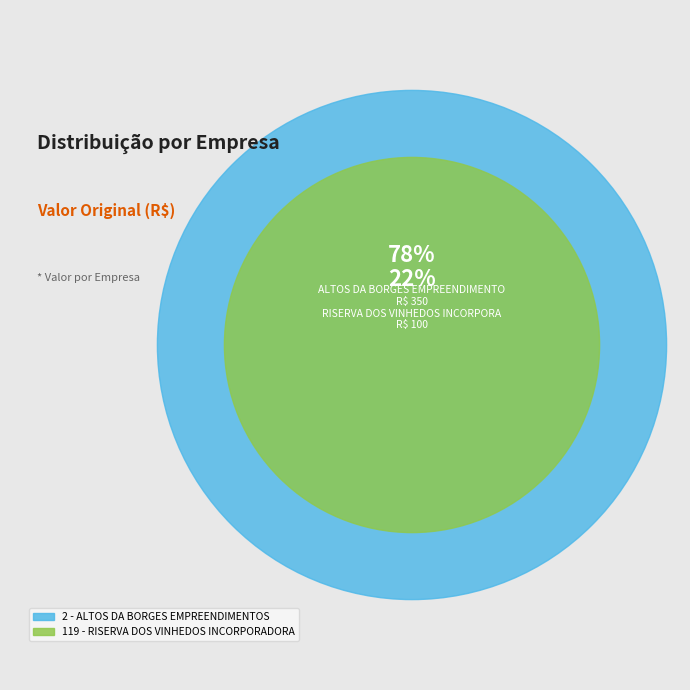

Is it true that 2 - ALTOS DA BORGES EMPREENDIMENTOS is 78% of the pie?

True